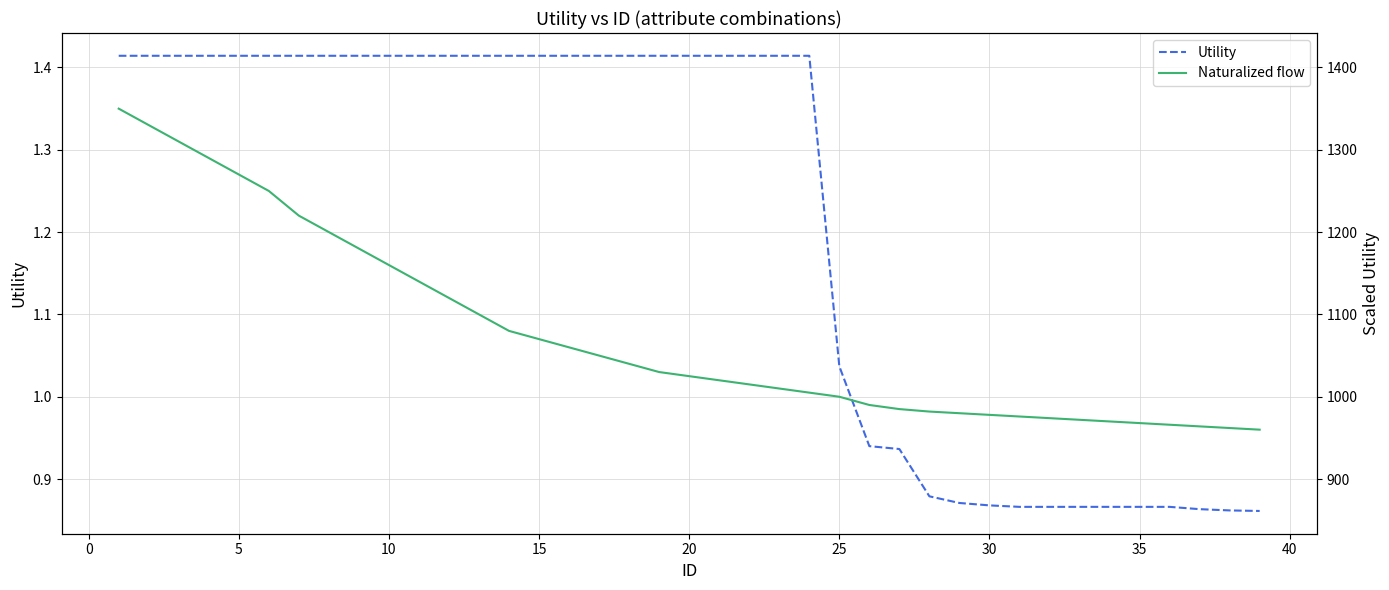

True or false: Utility has more than 1 interior local peaks.

False